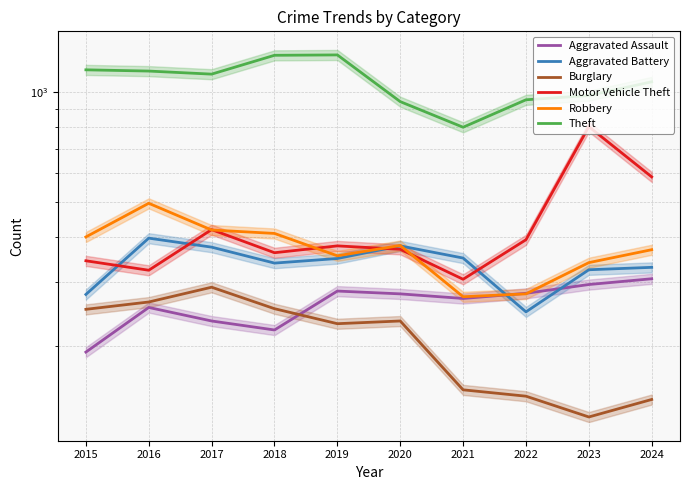

Reading left to right, extract all data points from this chart.

Aggravated Assault: 2015=193	2016=256	2017=235	2018=222	2019=284	2020=279	2021=271	2022=280	2023=296	2024=307
Aggravated Battery: 2015=278	2016=397	2017=375	2018=339	2019=349	2020=378	2021=350	2022=249	2023=325	2024=330
Burglary: 2015=253	2016=265	2017=291	2018=254	2019=231	2020=235	2021=152	2022=146	2023=128	2024=143
Motor Vehicle Theft: 2015=344	2016=324	2017=419	2018=362	2019=378	2020=370	2021=306	2022=393	2023=804	2024=585
Robbery: 2015=400	2016=495	2017=418	2018=409	2019=355	2020=379	2021=274	2022=279	2023=340	2024=369
Theft: 2015=1152	2016=1143	2017=1121	2018=1263	2019=1266	2020=942	2021=801	2022=953	2023=979	2024=1068